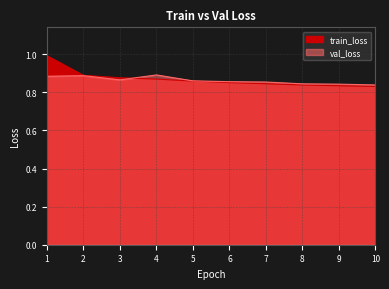

What are all the series names shown in the legend?

train_loss, val_loss